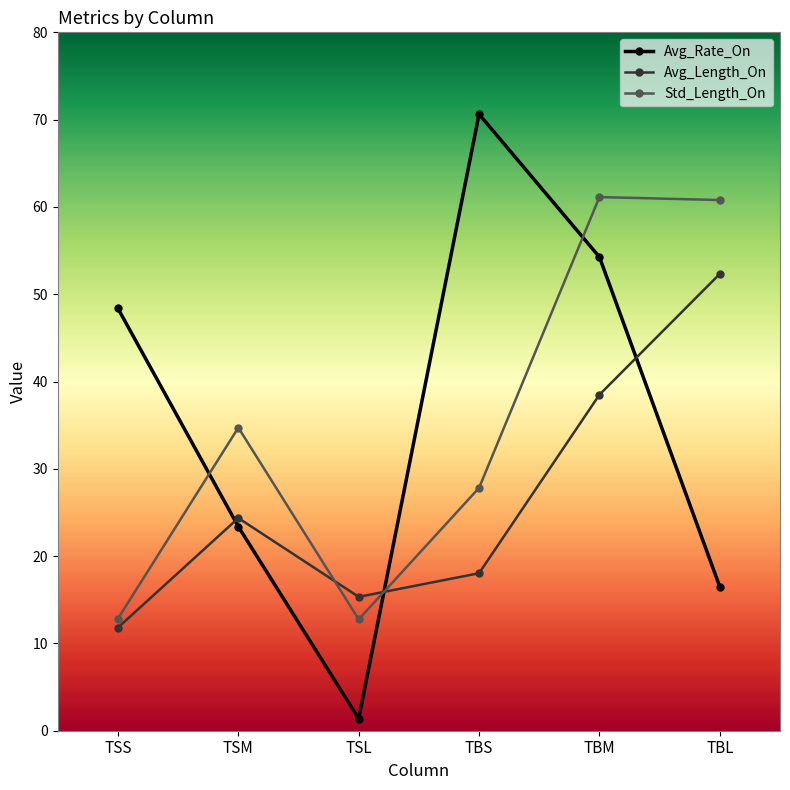

Count the number of categories in the chart.

6